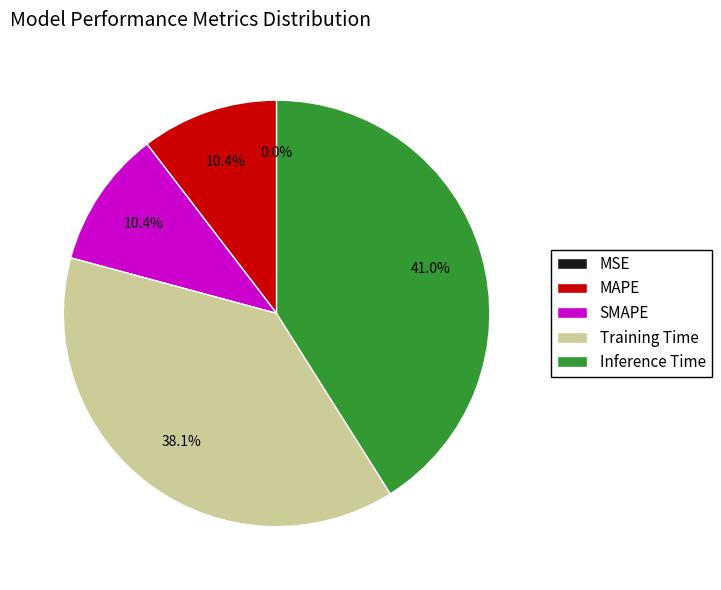

Does any single category account for the majority?

No